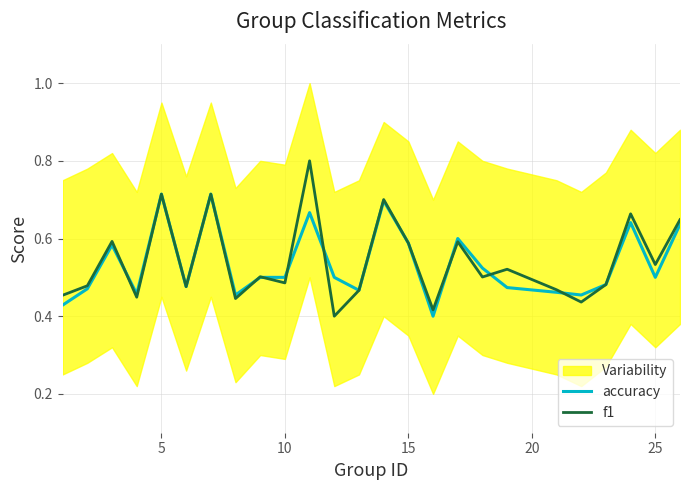

What is the maximum value for f1?

0.8